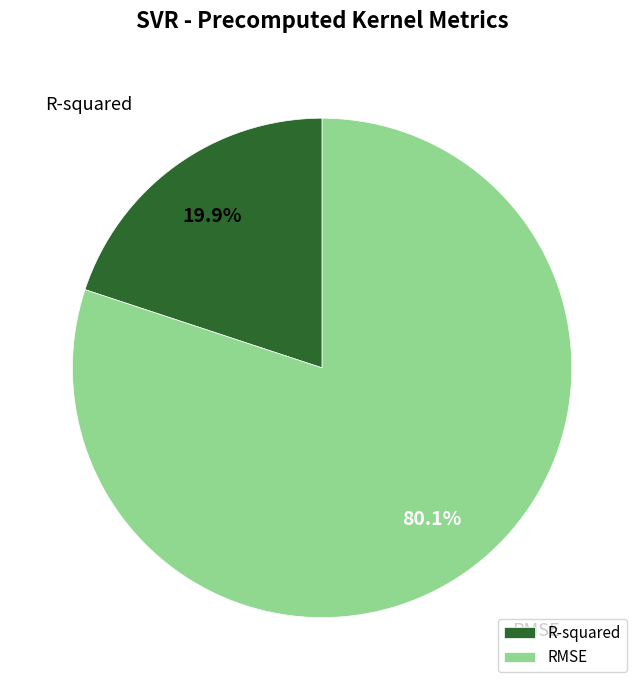

To the nearest percent, what is the combined percentage of RMSE and R-squared?

100%